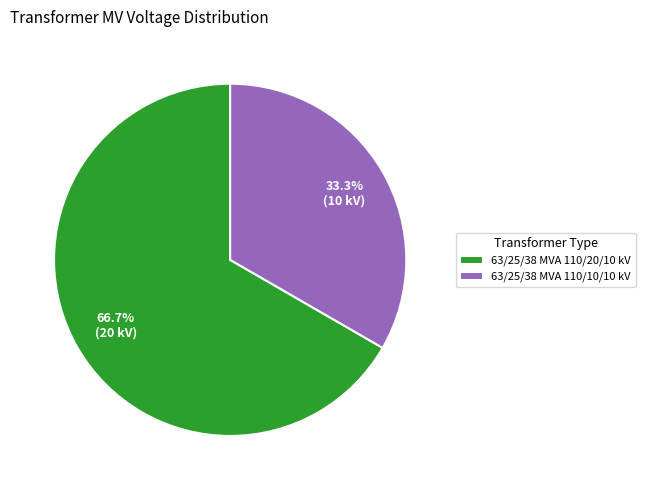

The 63/25/38 MVA 110/10/10 kV slice represents 42% of the pie. True or false?

False